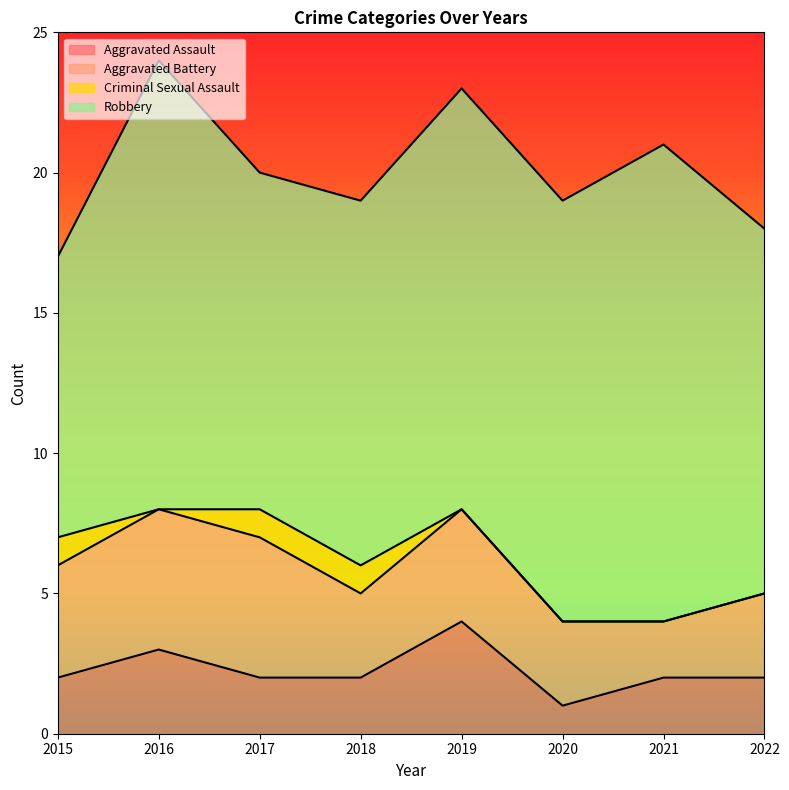

At how many categories does at least one series exceed 5?

8